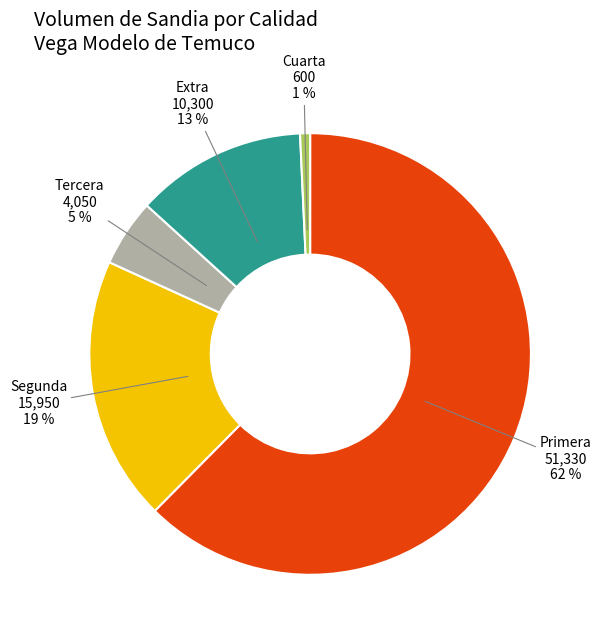

To the nearest percent, what portion does Extra represent?

13%